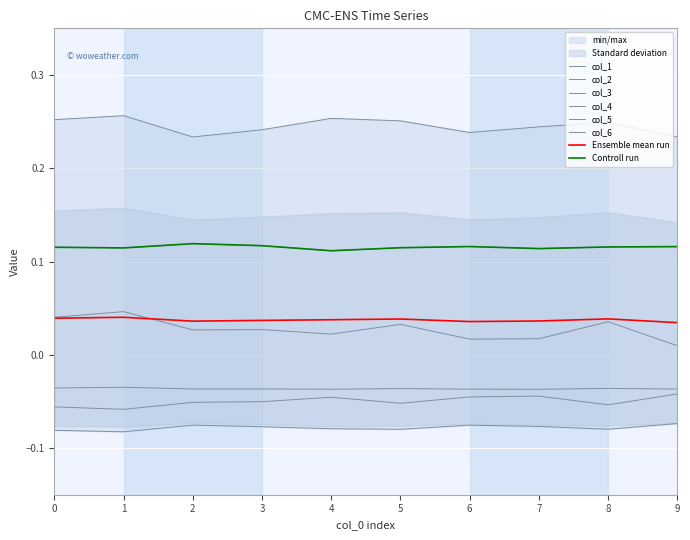

The col_3 series shows 0.4 at 2. True or false?

False